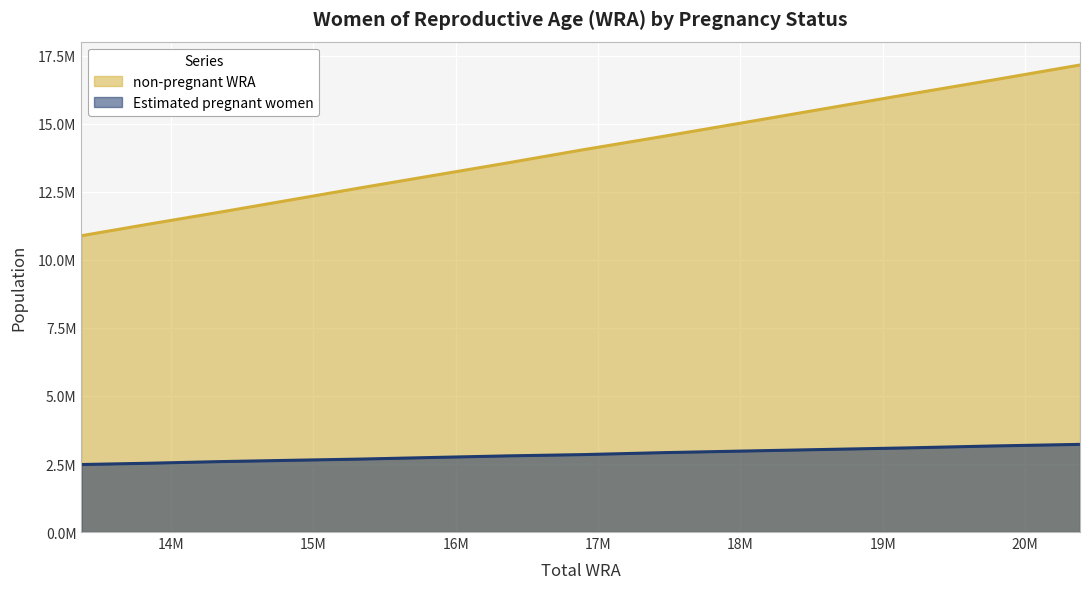

What is the smallest value displayed?

2480858.6